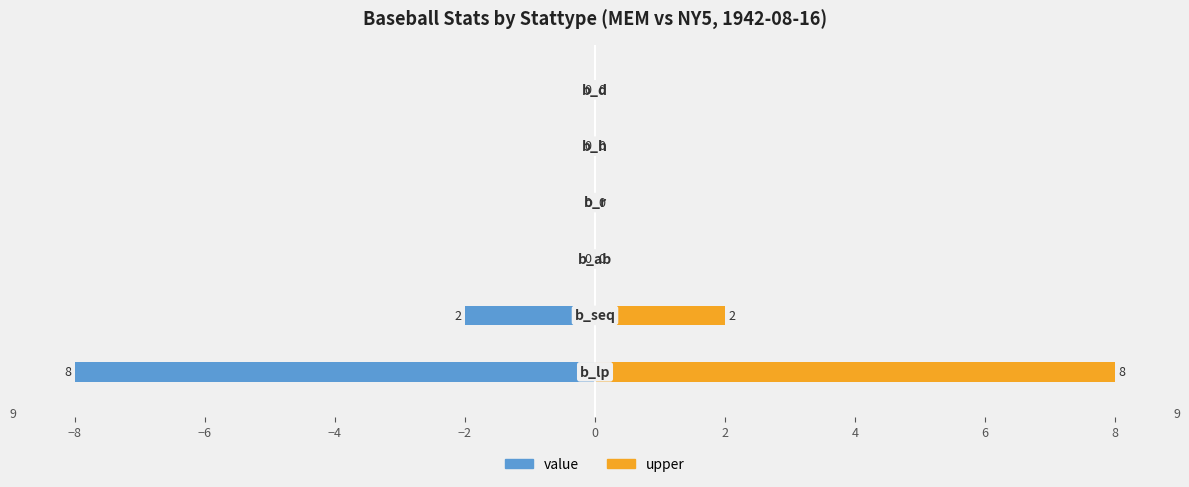

How many bars are there in each group?

2